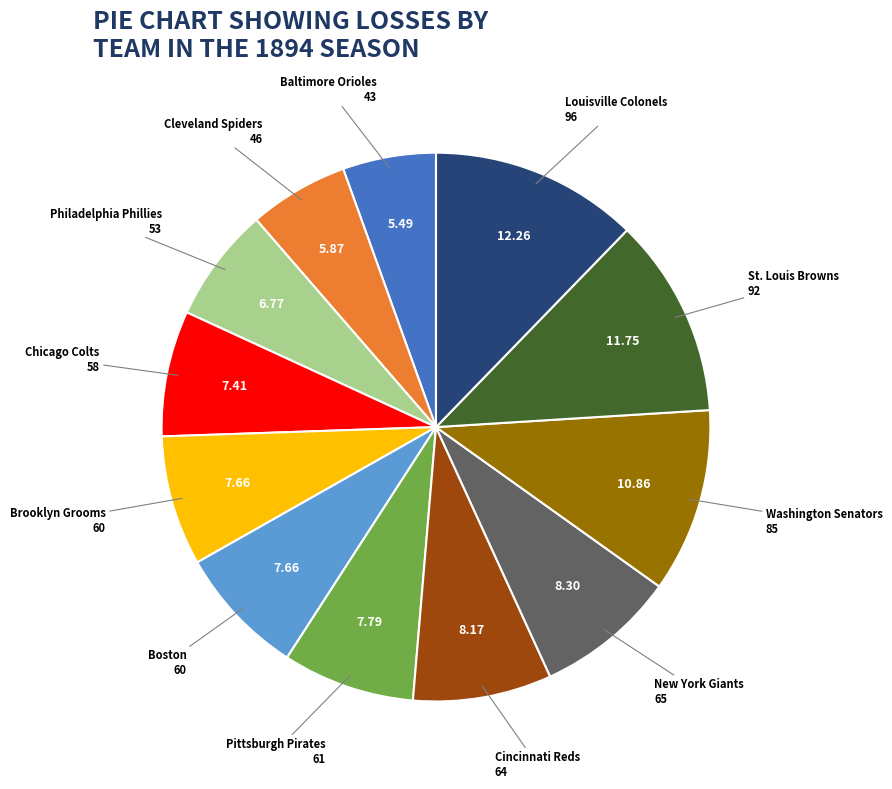

What is the largest slice in the pie chart?

Louisville Colonels